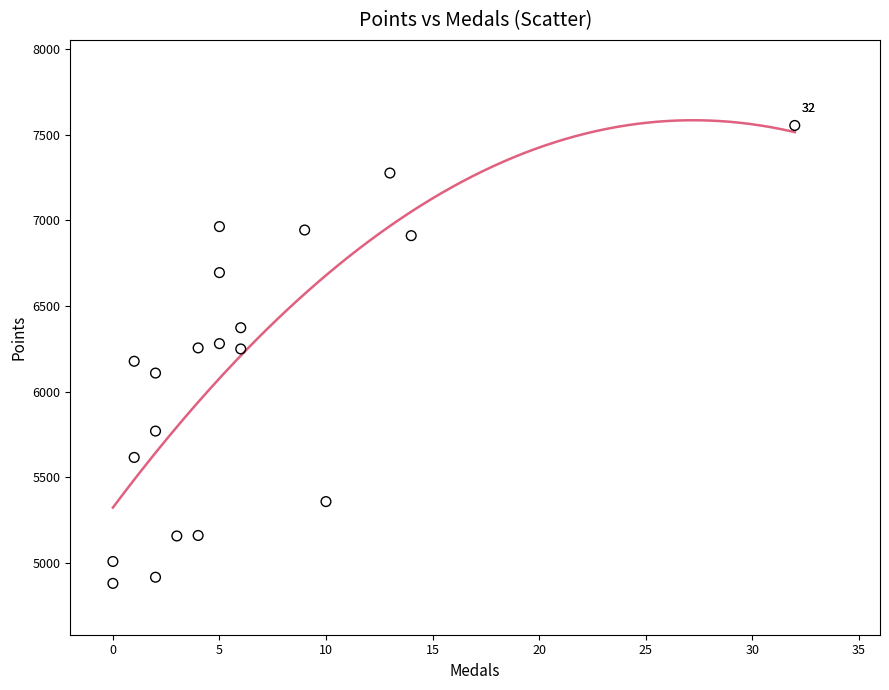

What is the range of Y values (max minus min)?

2676